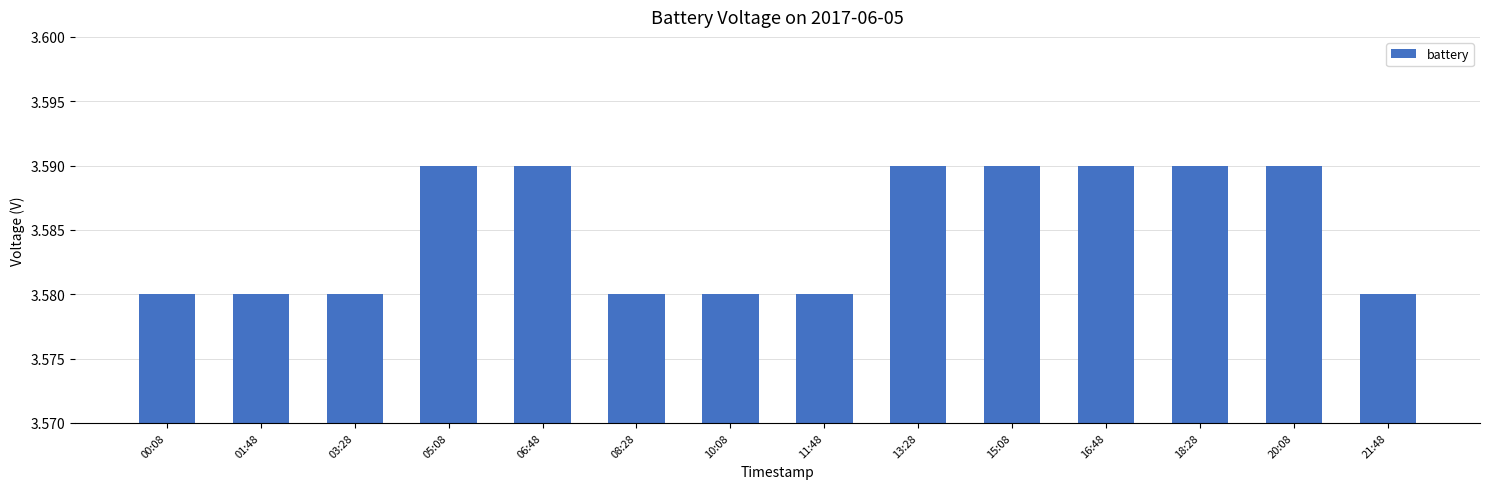

How many data points does each series have?

14